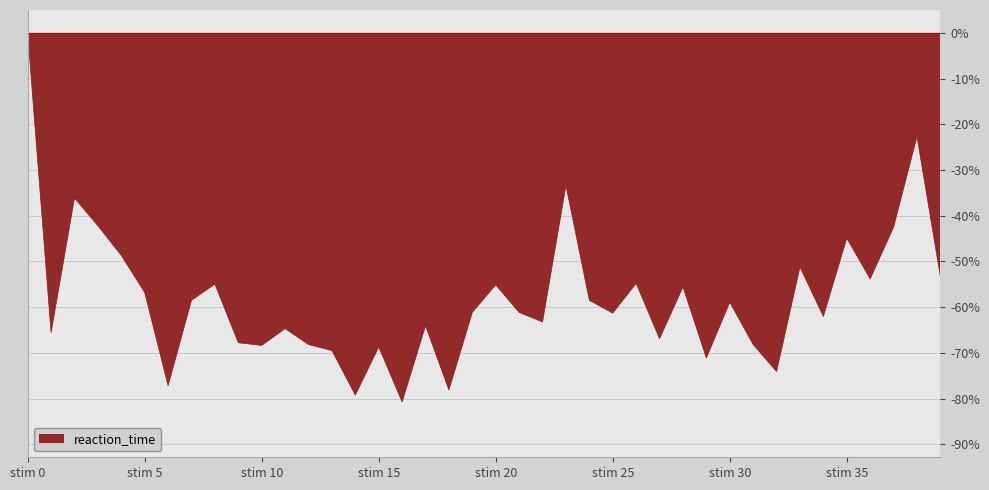

What is the smallest value displayed?

-80.7